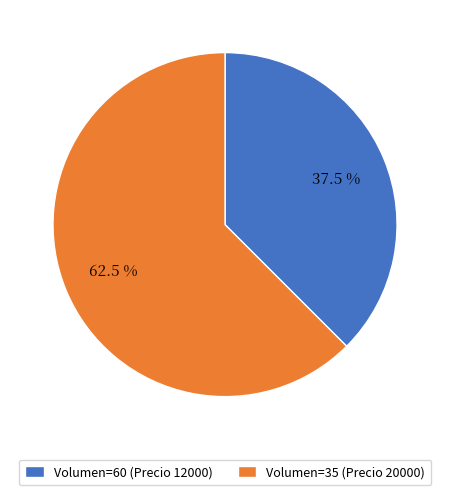

Combined, do Volumen=60 (Precio 12000) and Volumen=35 (Precio 20000) account for over 50%?

Yes